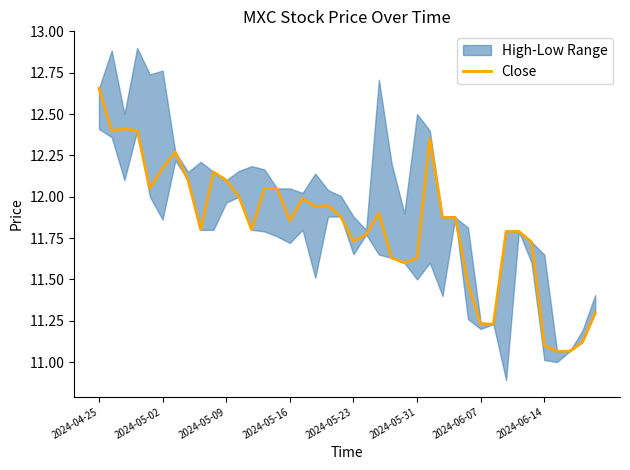

True or false: Close has a value of 8.3 at 2024-05-09.

False